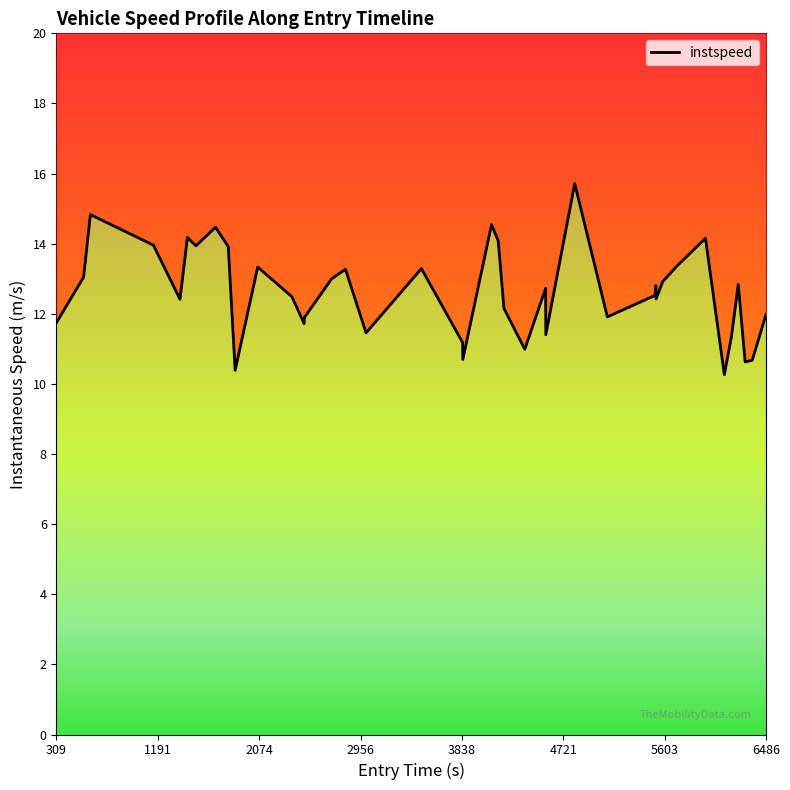

Reading left to right, transcribe all the data shown in this chart.

11.8	13.0	14.8	14.0	12.4	14.2	13.9	14.5	13.9	10.4	13.3	12.5	11.7	11.9	13.0	13.3	11.5	13.3	11.2	10.7	14.5	14.1	12.2	11.0	12.7	11.4	15.7	11.9	12.5	12.8	12.4	12.9	13.3	14.2	10.3	11.4	12.8	10.6	10.7	12.0